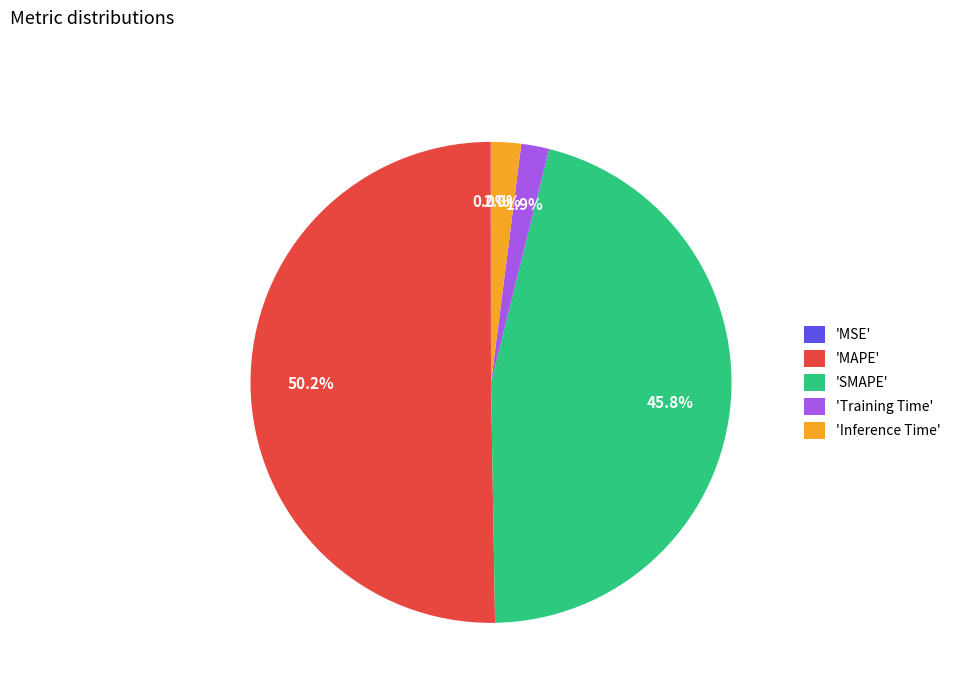

What is the majority slice?

'MAPE'